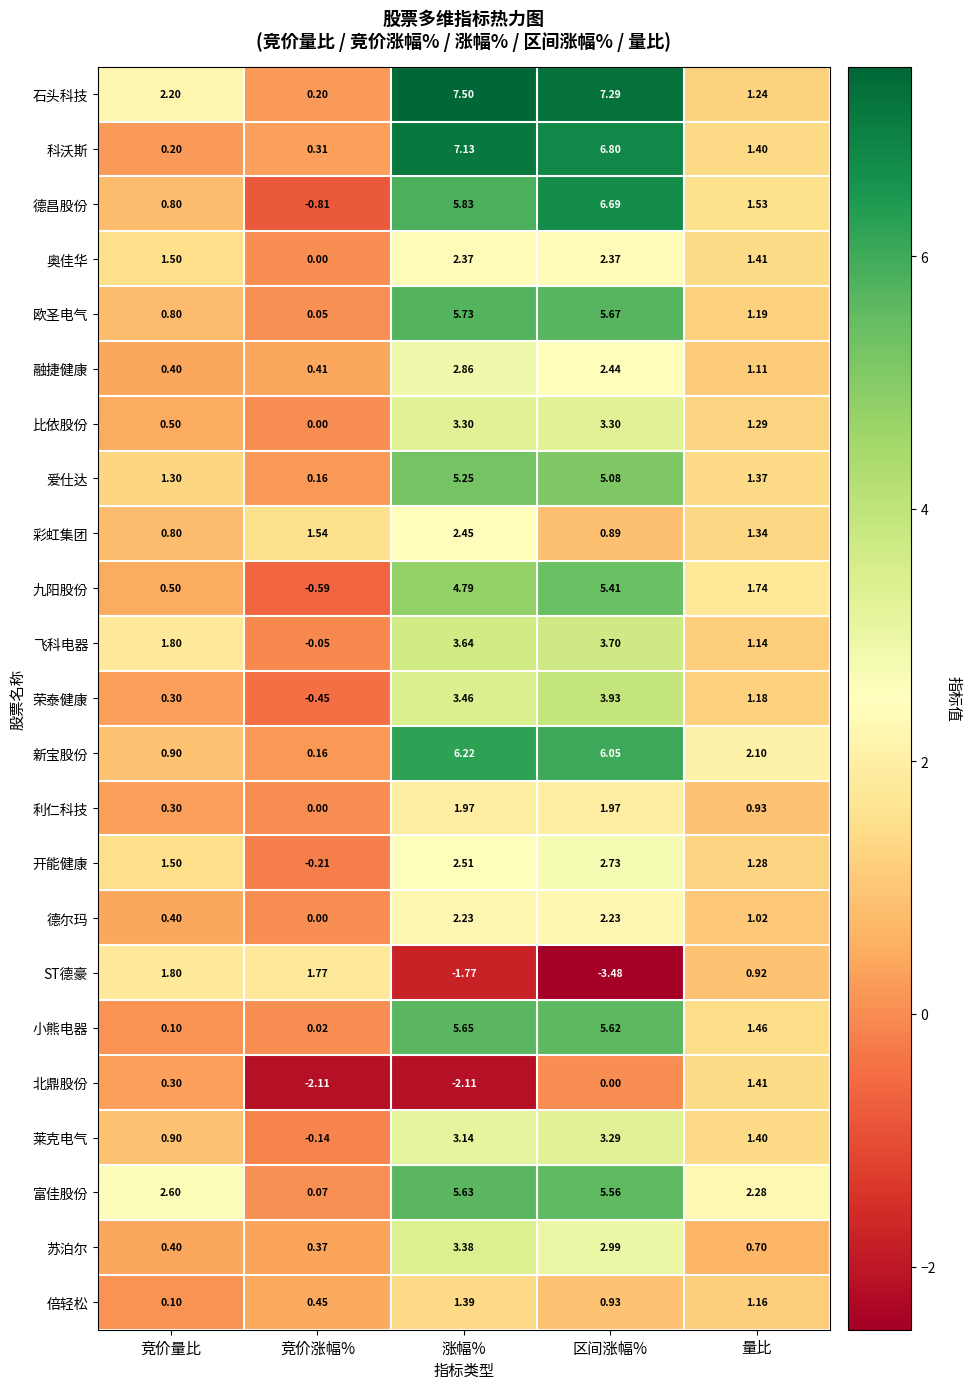

Rank the series at 区间涨幅% from highest to lowest value.

石头科技, 科沃斯, 德昌股份, 新宝股份, 欧圣电气, 小熊电器, 富佳股份, 九阳股份, 爱仕达, 荣泰健康, 飞科电器, 比依股份, 莱克电气, 苏泊尔, 开能健康, 融捷健康, 奥佳华, 德尔玛, 利仁科技, 倍轻松, 彩虹集团, 北鼎股份, ST德豪